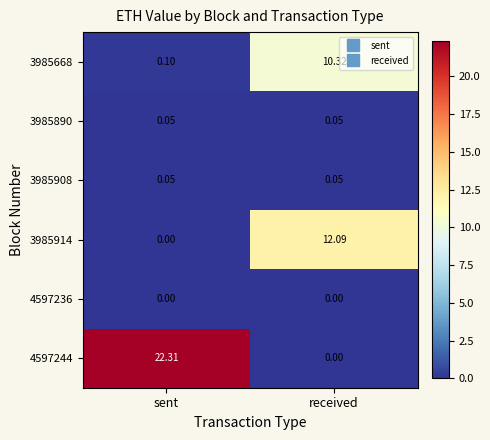

Is the value of 3985890 at received greater than the value of 3985668 at received?

No